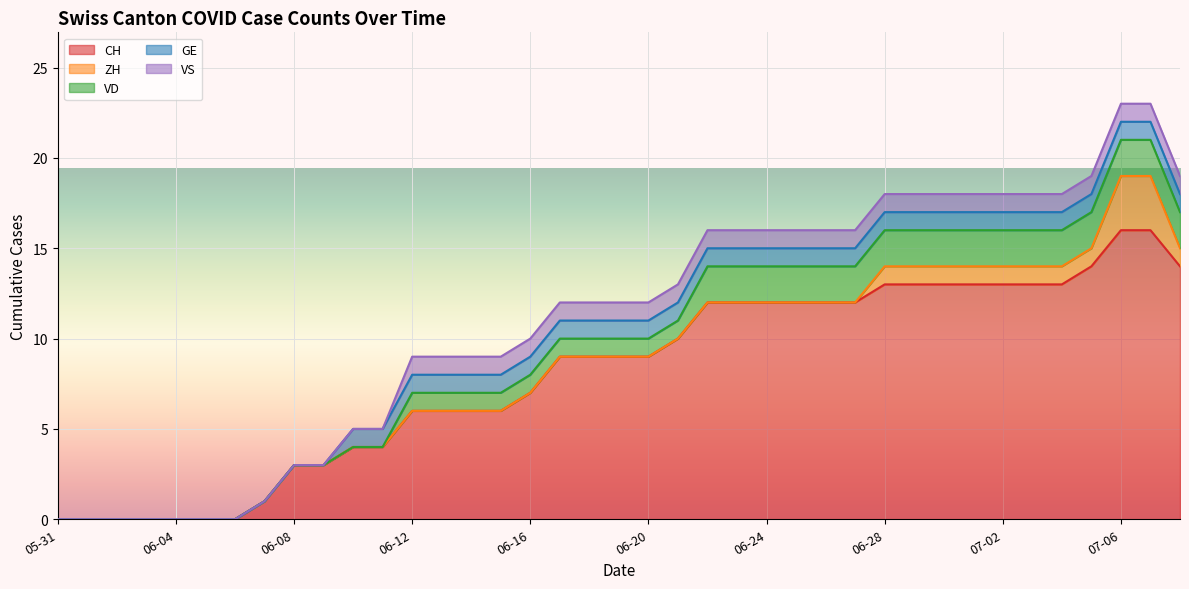

What are all the series names shown in the legend?

CH, ZH, VD, GE, VS